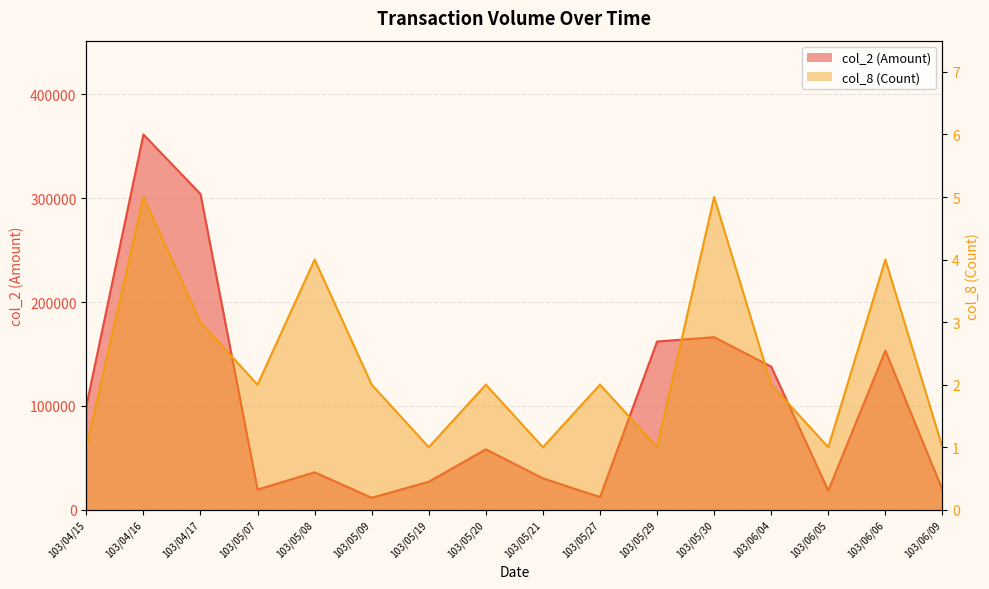

At how many categories does at least one series exceed 137392?

6